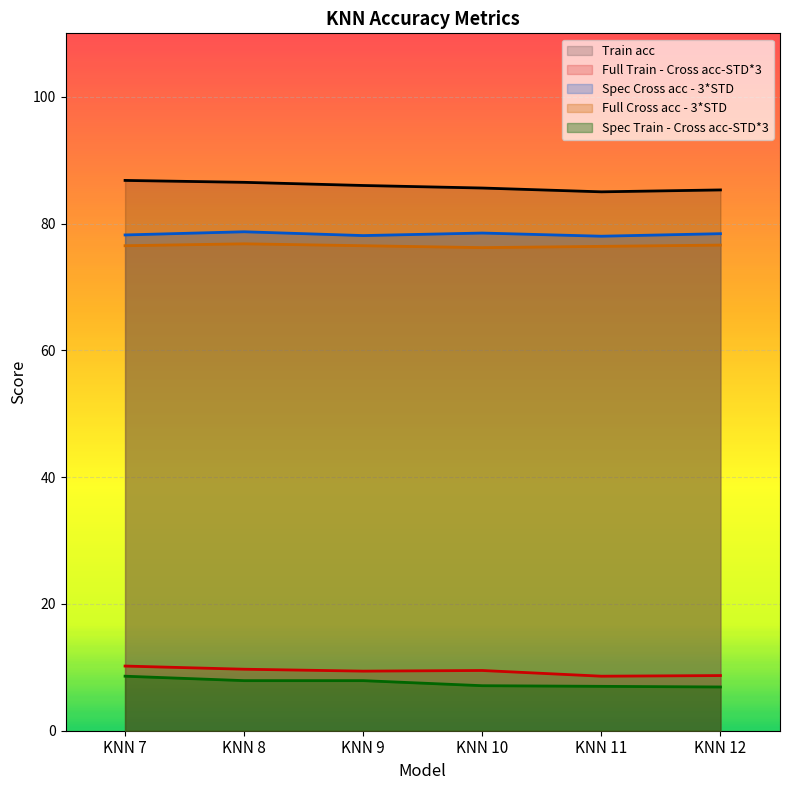

Where is the first local minimum for Full Cross acc - 3*STD?

KNN 10